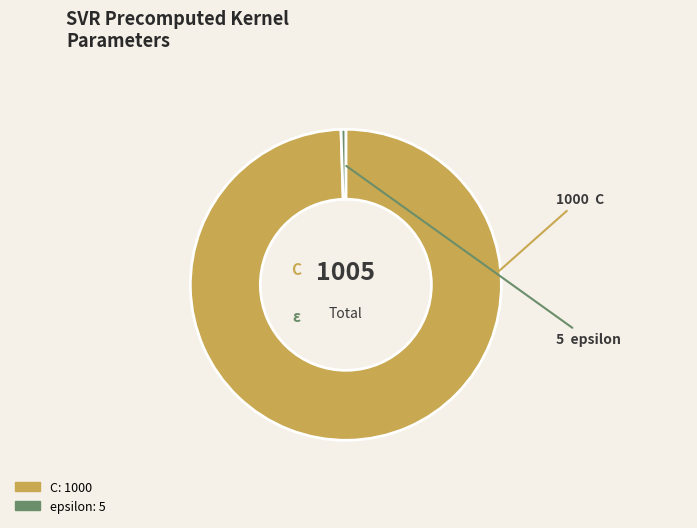

Is there any slice that represents more than half of the pie?

Yes